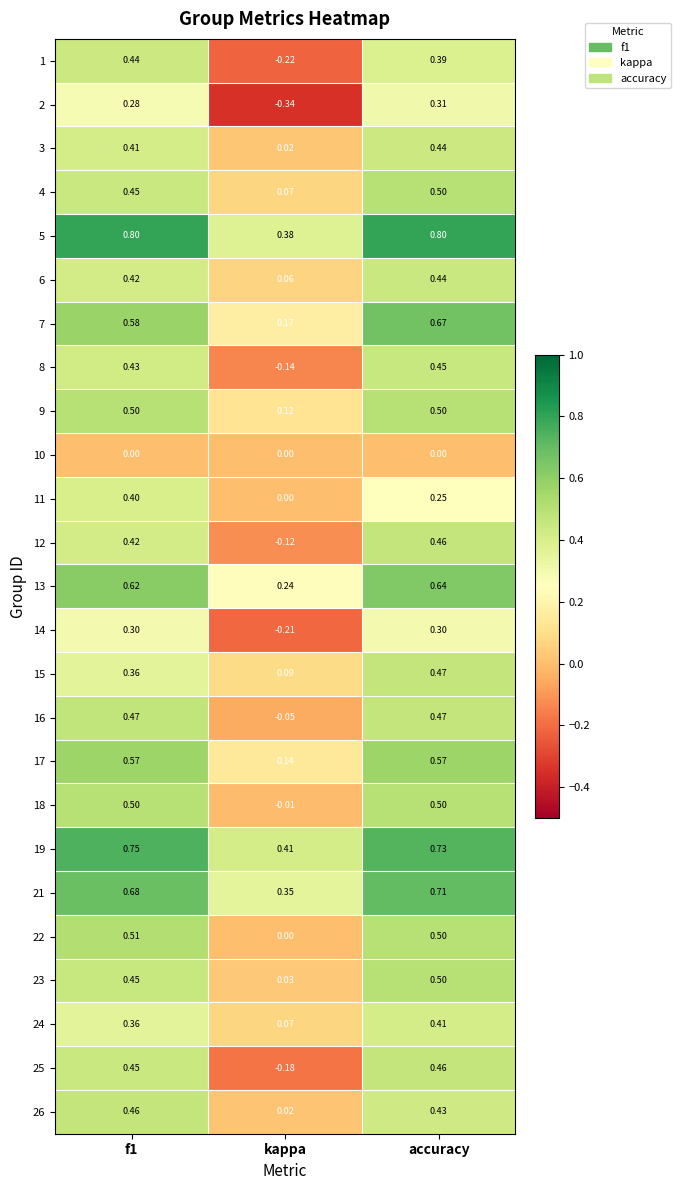

At which label is 25 closest to 0?

kappa